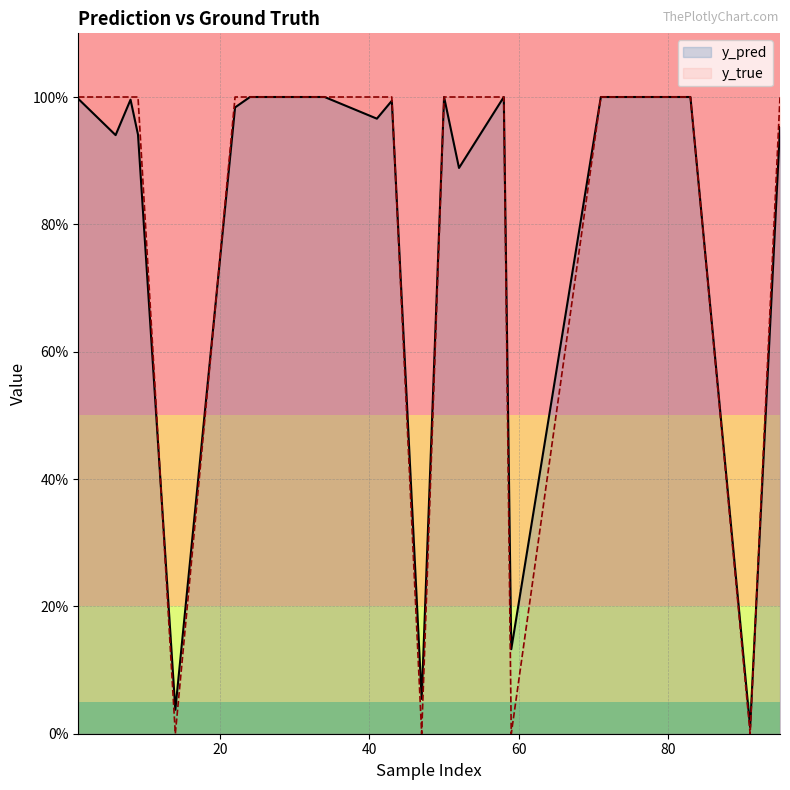

What is the sum of all y_true values?

16.0